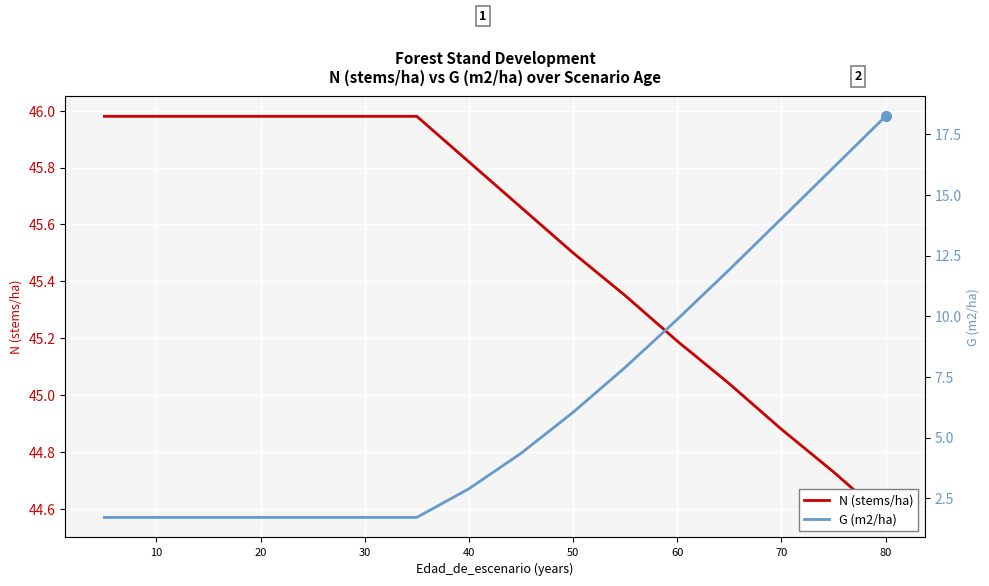

The N (stems/ha) series shows 77.7 at 40. True or false?

False